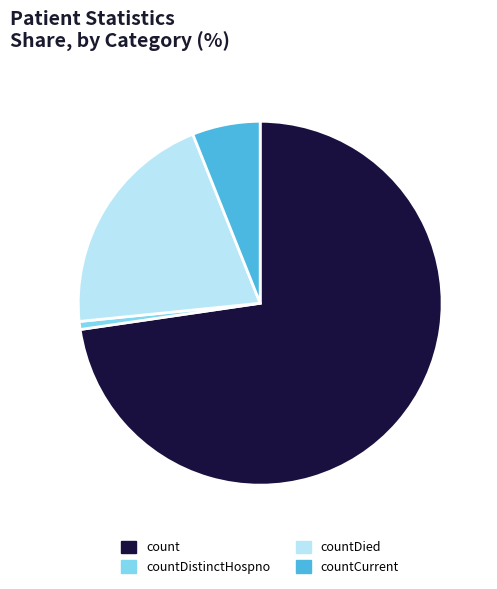

Count the number of slices in the pie.

4